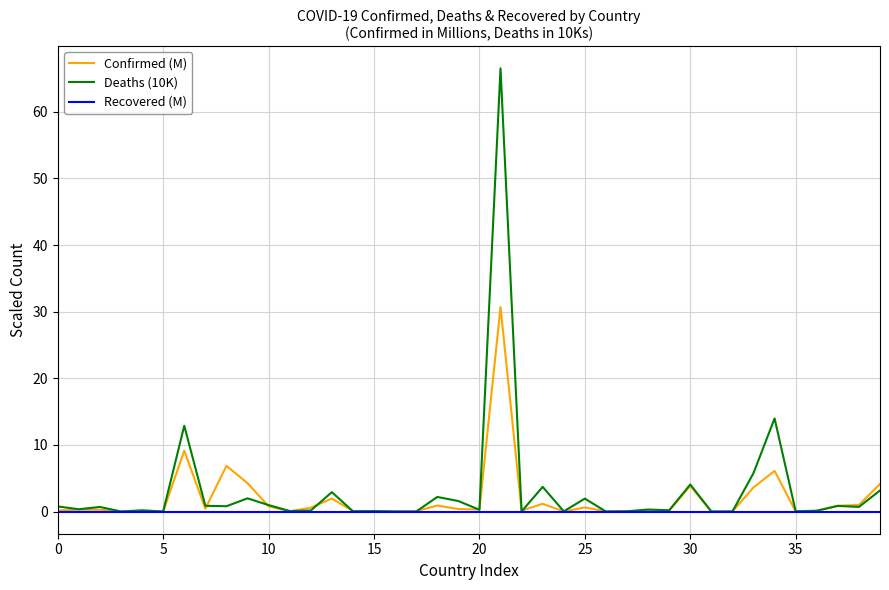

Rank the series by their maximum value, from lowest to highest.

Recovered (M), Confirmed (M), Deaths (10K)